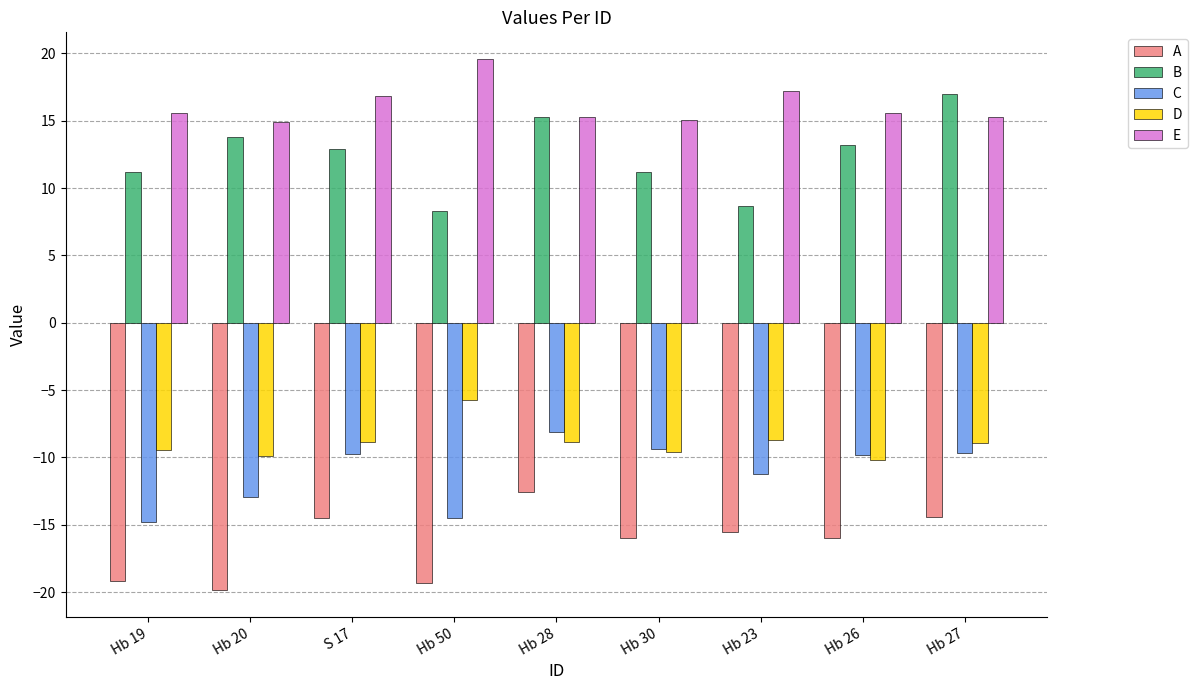

Does the chart contain stacked bars?

No